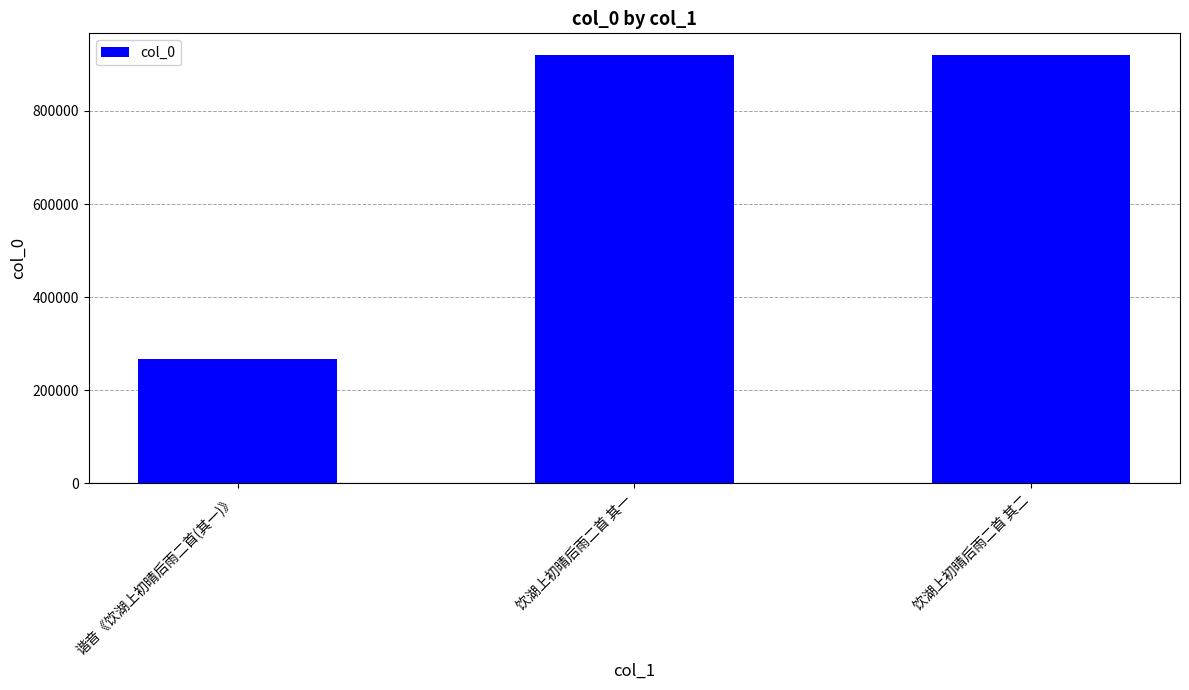

Are the bars grouped side by side (vs. stacked)?

No